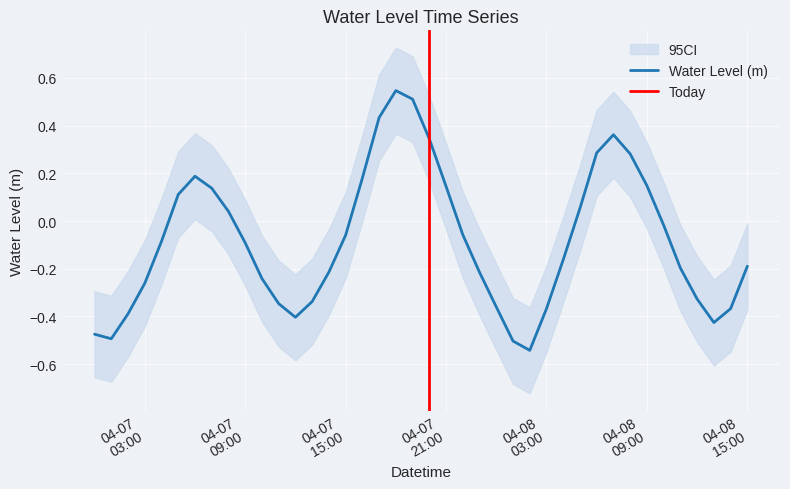

What is the sum of the values at 2025-04-07 04:00:00 and 2025-04-07 12:00:00?

-0.5